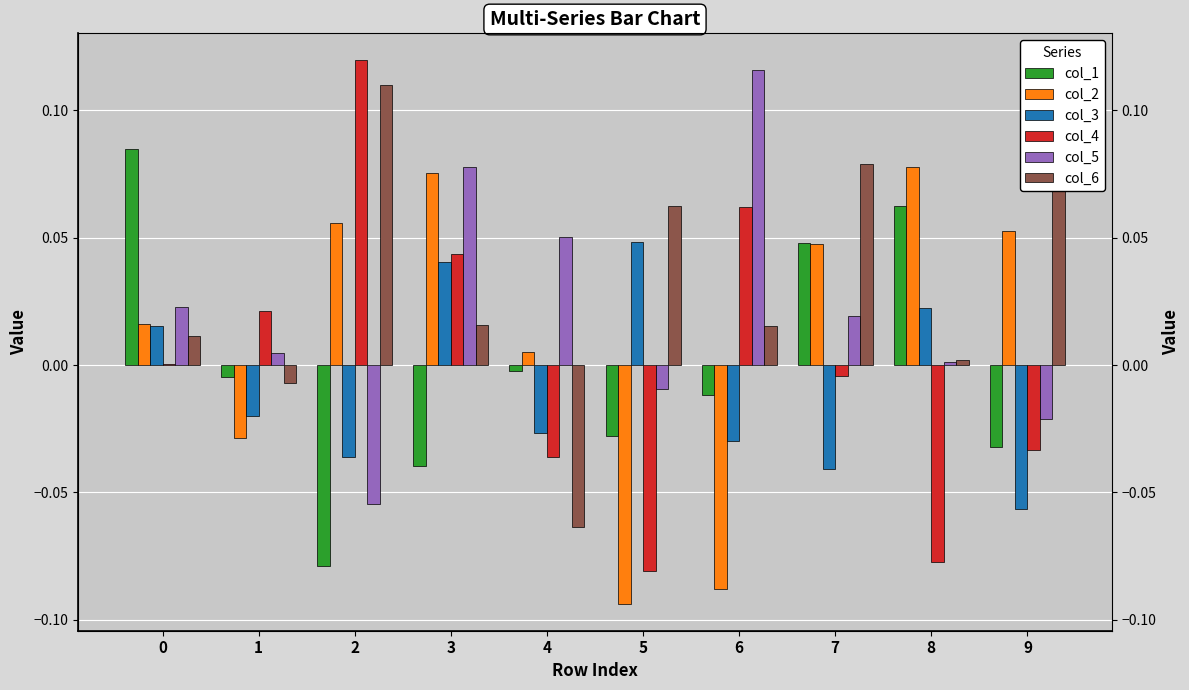

Are the bars horizontal?

No